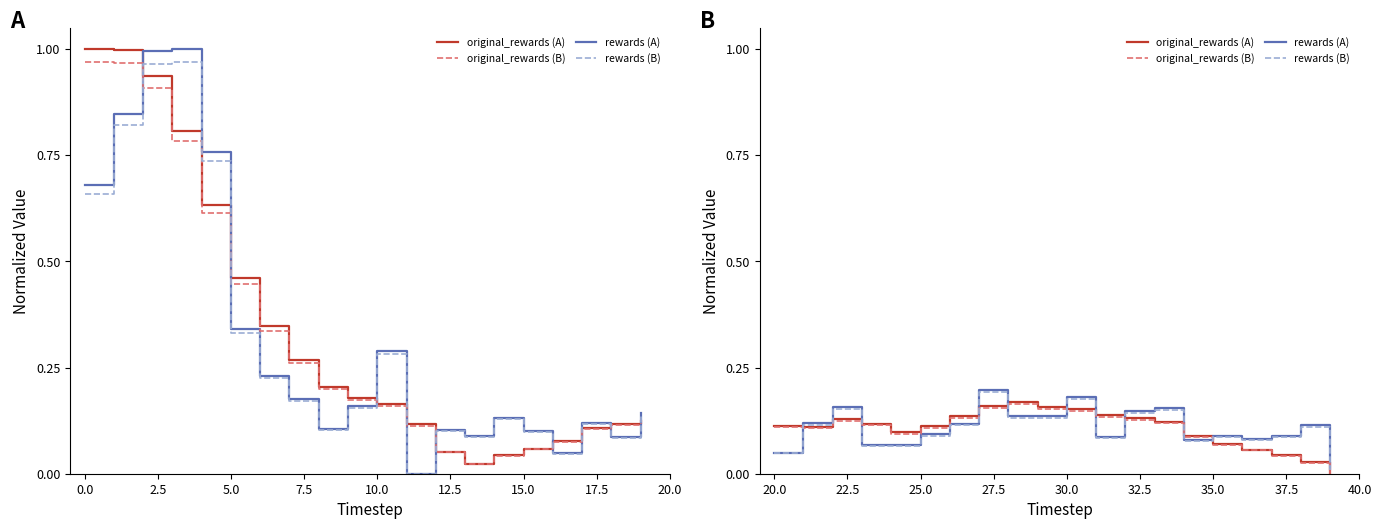

Is the value of original_rewards (solid) at 12 greater than the value of rewards (solid) at 20.0?

No